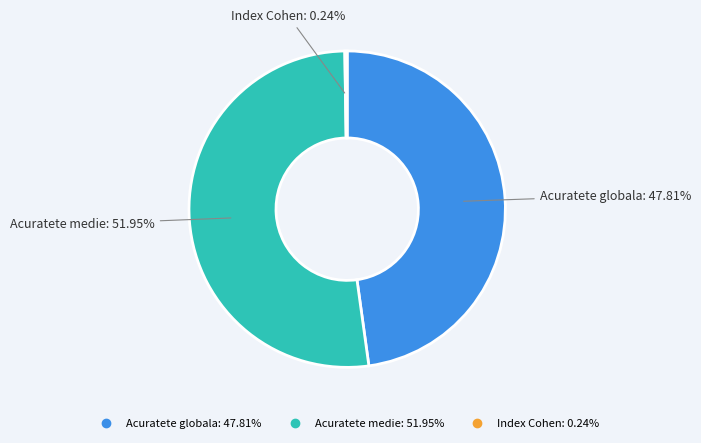

Is the sum of Acuratete globala and Acuratete medie greater than half?

Yes